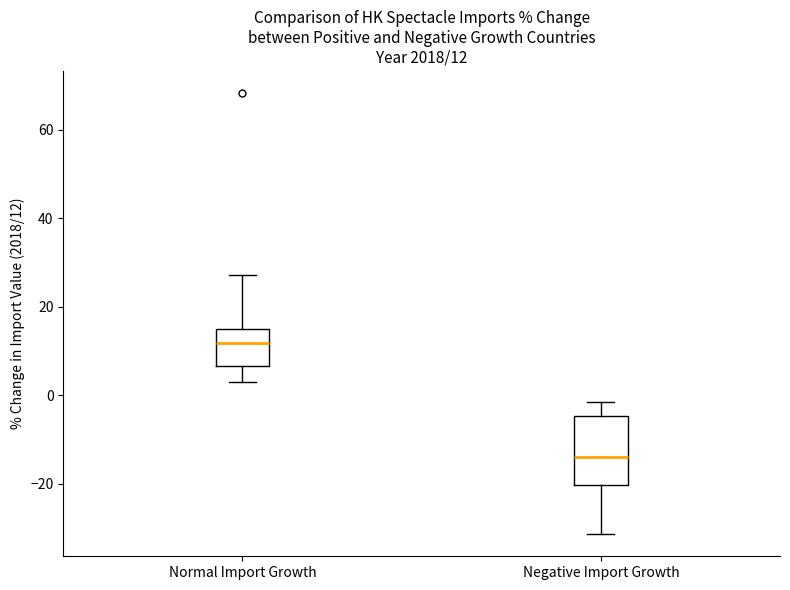

Comparing the boxes themselves (not the whiskers), which one is the tallest?

Negative Import Growth